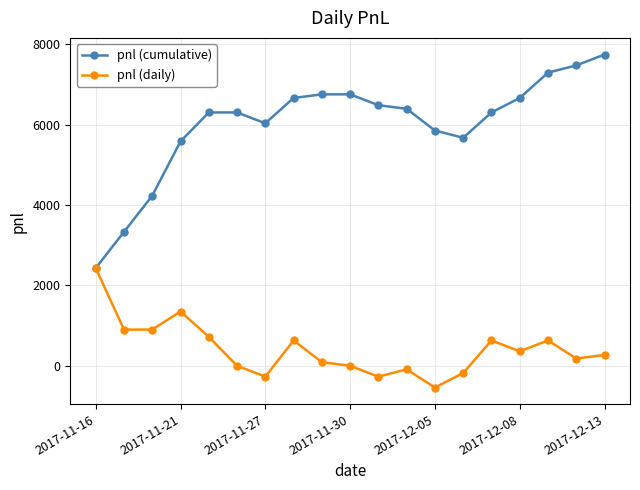

How many lines are shown in the chart?

2